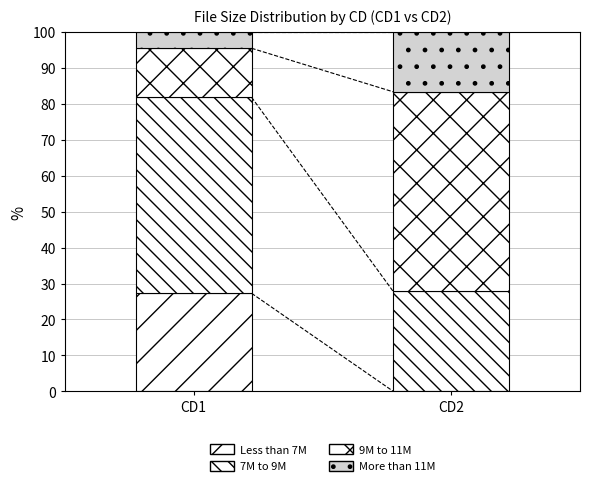

How many series are shown in this chart?

4